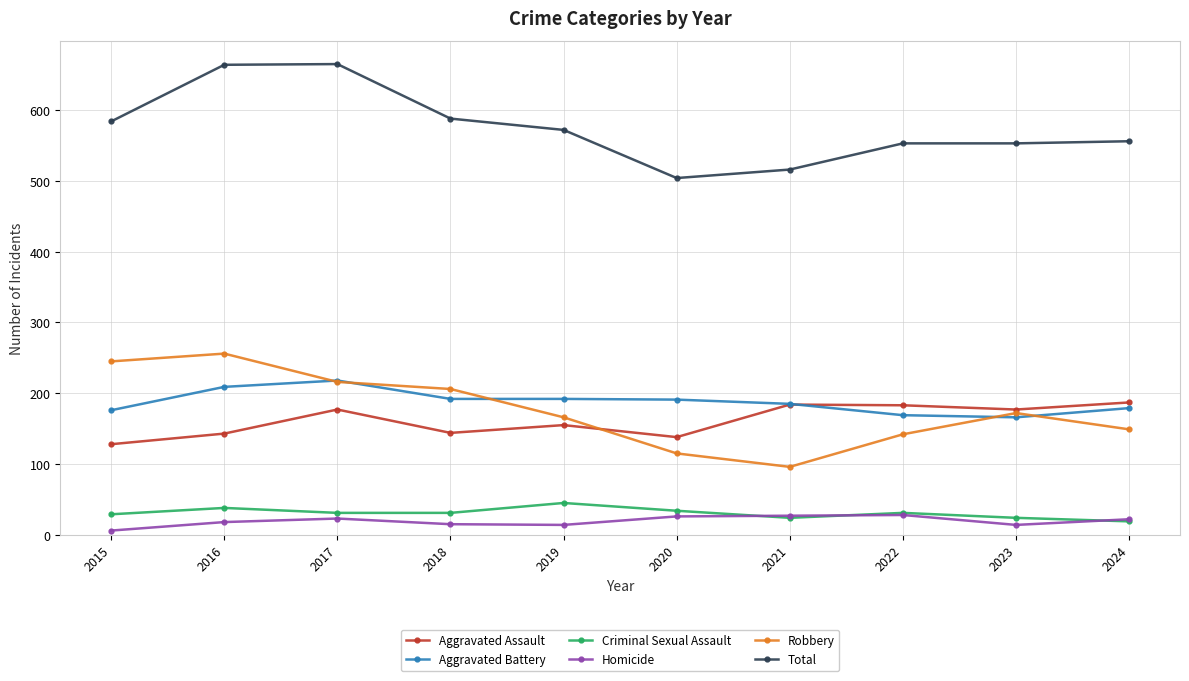

At which label does Robbery first exceed 172?

2015